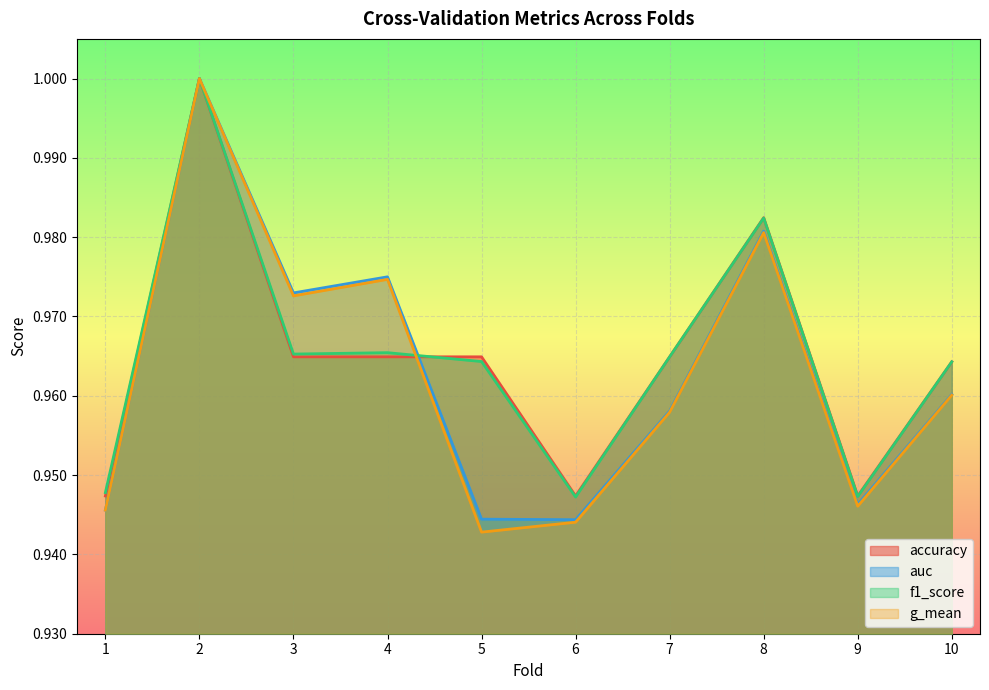

True or false: g_mean and auc intersect in this chart.

False